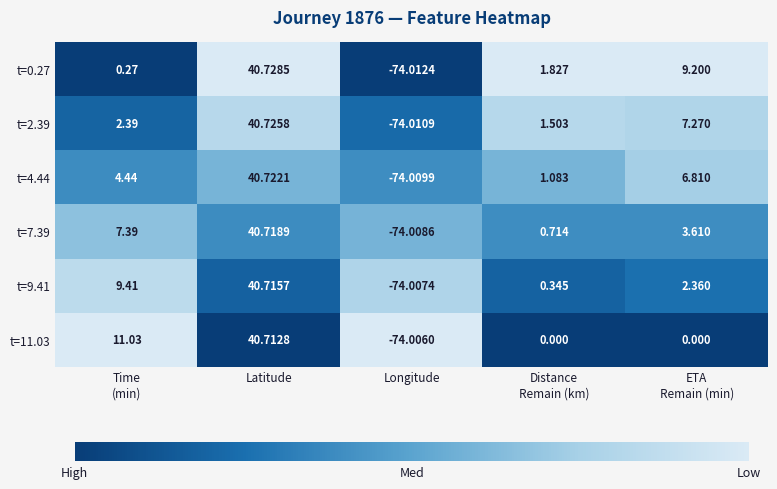

Where does the t=0.27 series first go above 1?

Latitude